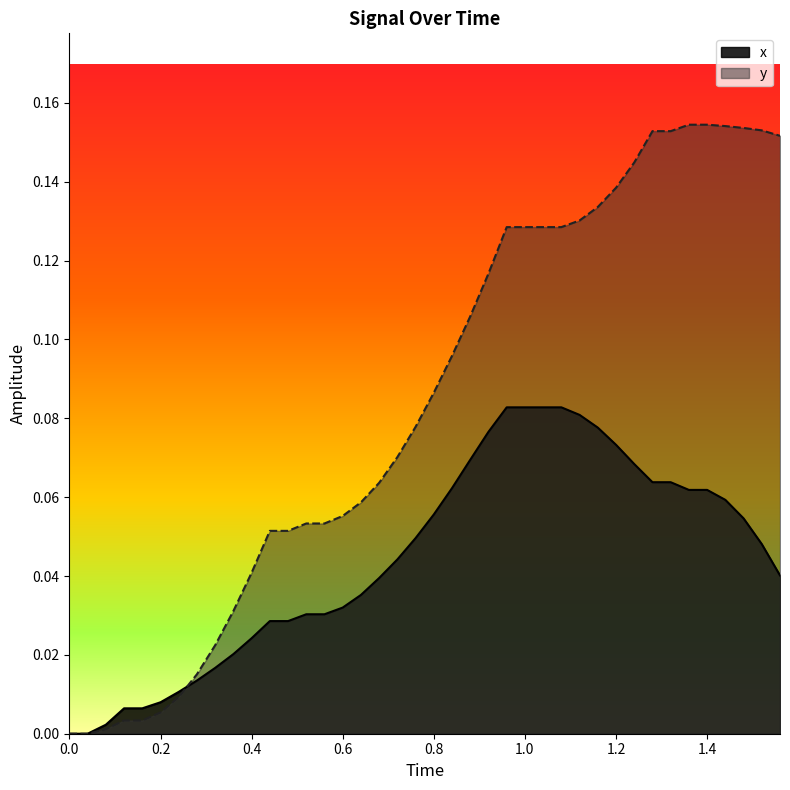

Rank the series by their maximum value, from highest to lowest.

y, x